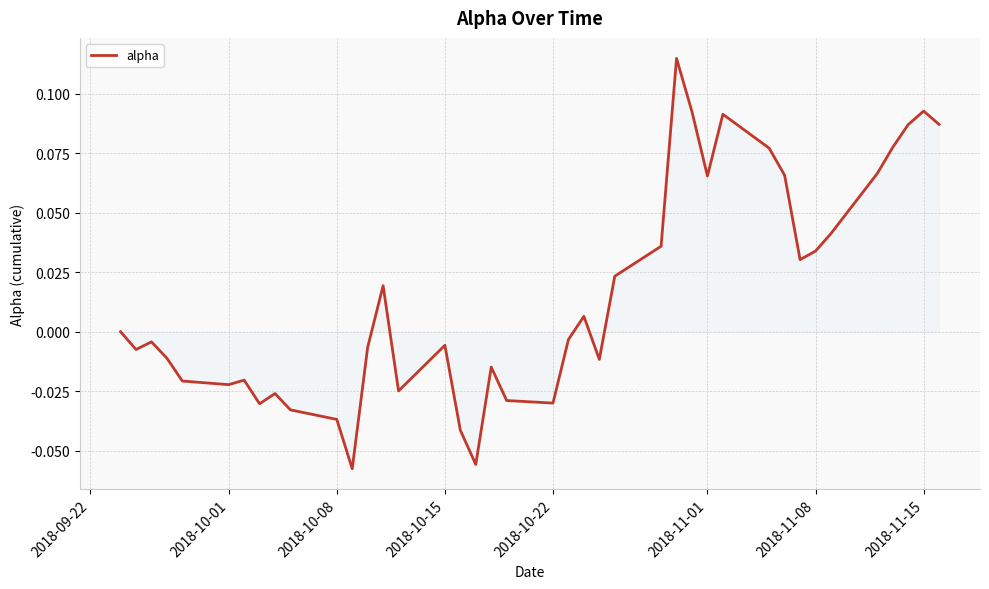

Count the number of categories in the chart.

40